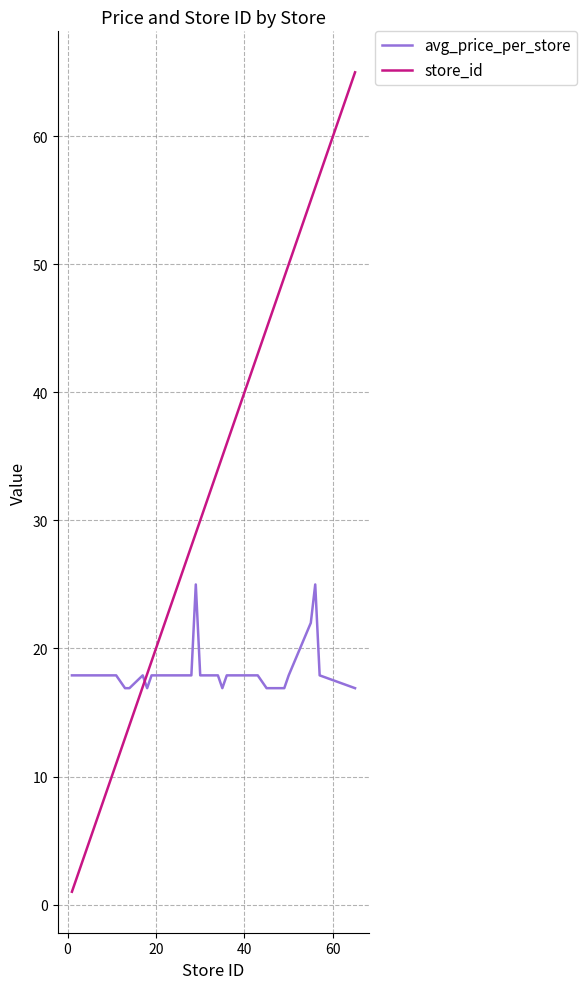

Which series has the largest total across all categories?

store_id